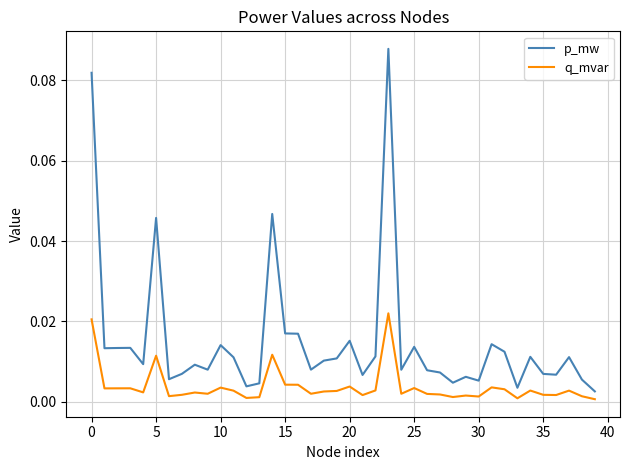

Which series has the widest spread of values?

p_mw